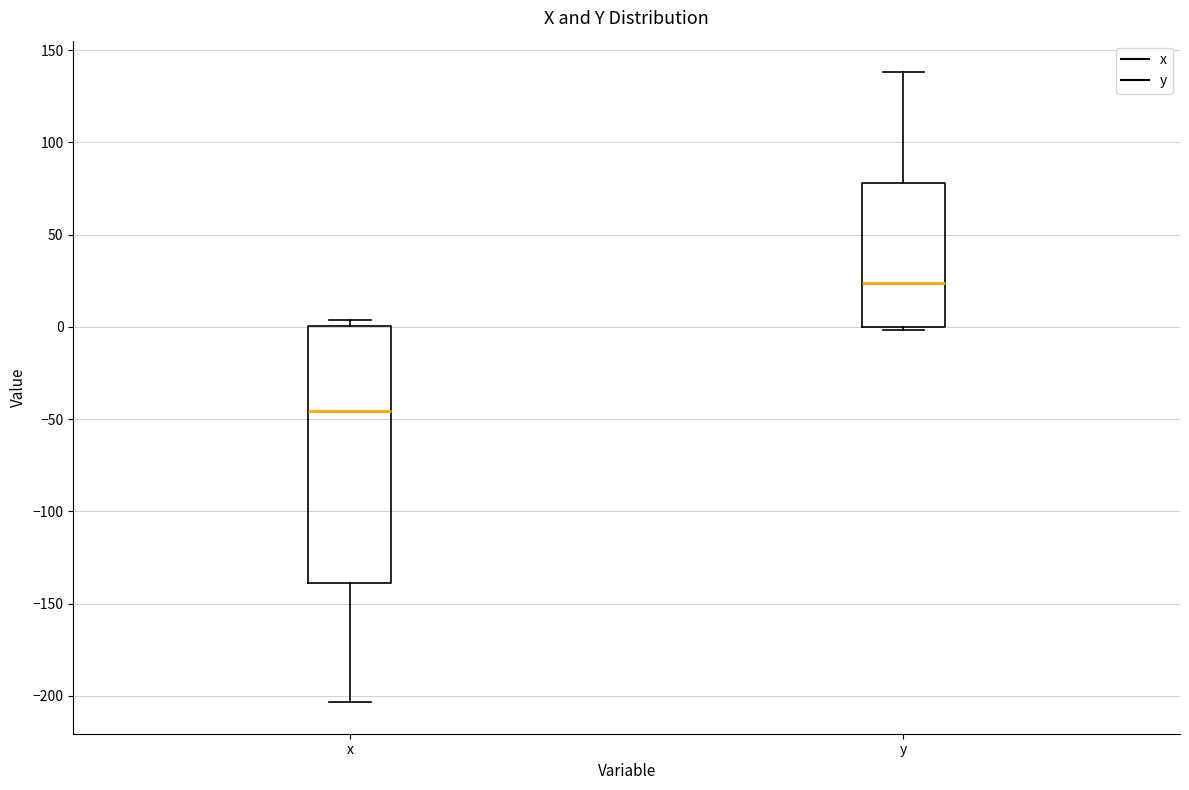

Where is the lower edge of the box for x on the y-axis? The values are not printed on the chart, so give them approximately, as read against the axis.

-140